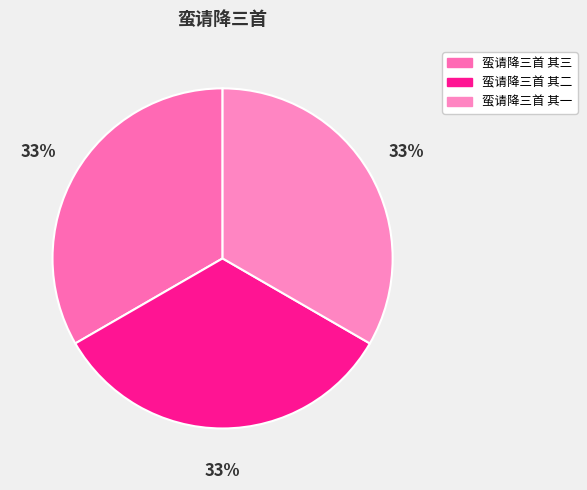

What is the ratio of the value at 蛮请降三首 其二 to the value at 蛮请降三首 其三?

1.0